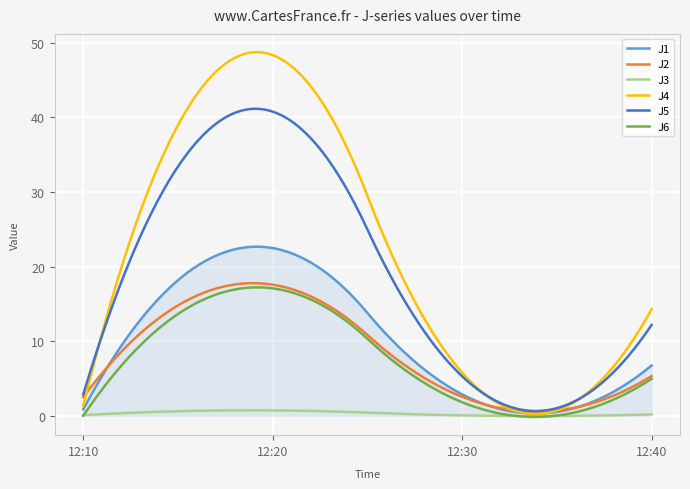

What is the highest value of the J5 series?

41.2